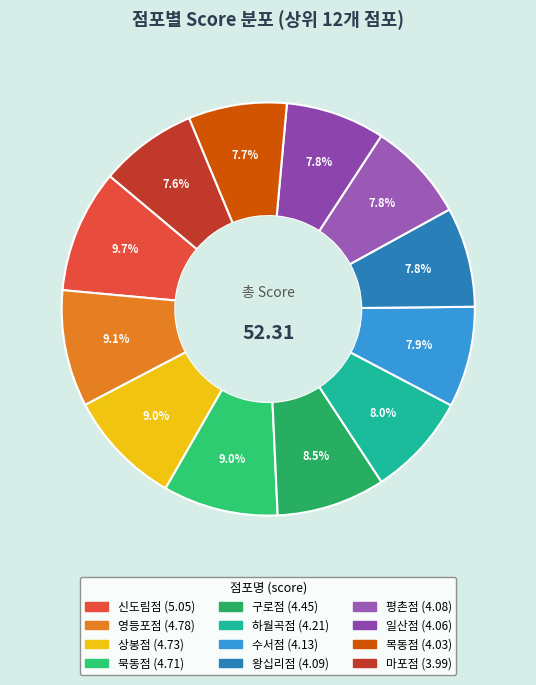

Between 영등포점 and 하월곡점, which is larger?

영등포점